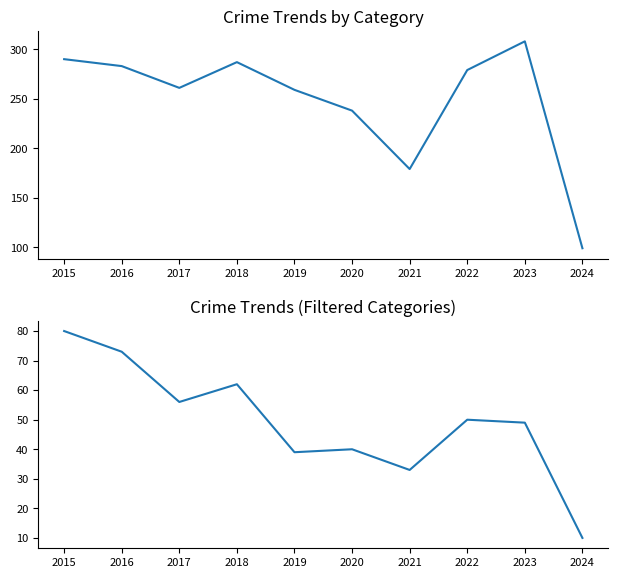

Where is Burglary nearest to the value 45?

2023